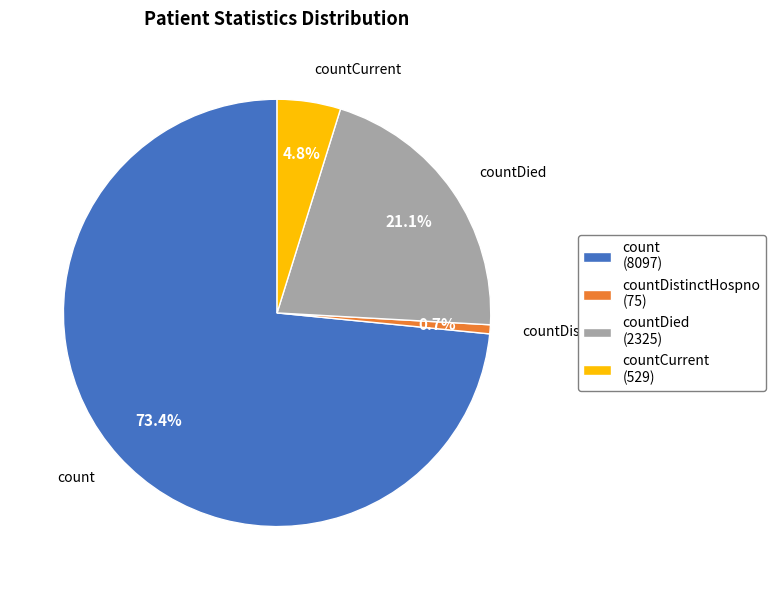

Combined, do countDistinctHospno and count account for over 50%?

Yes